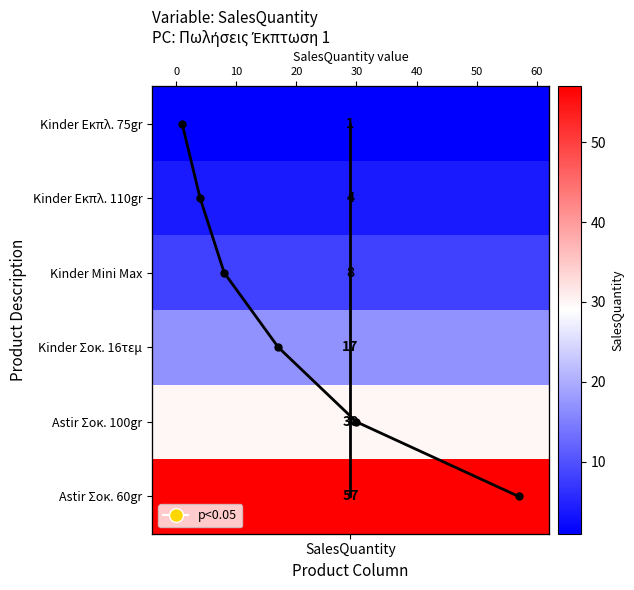

How many distinct data groups are displayed?

2